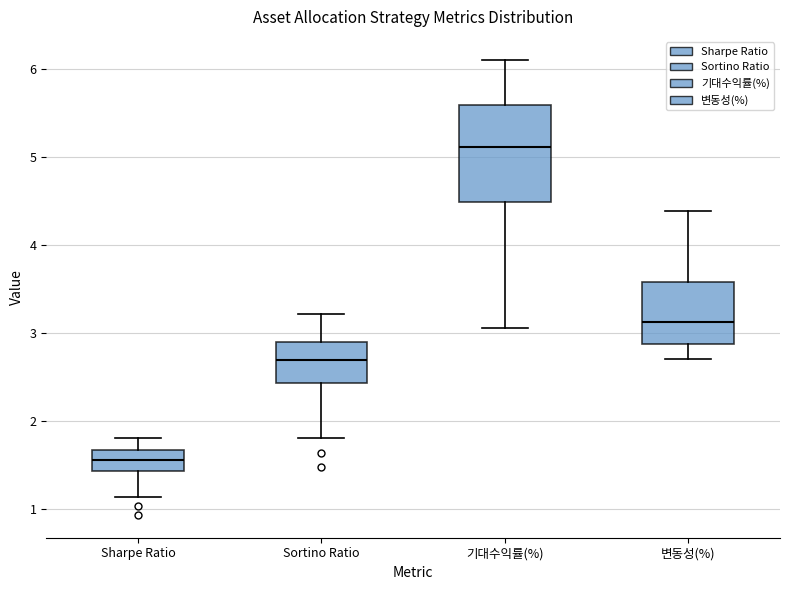

Which box's median line is the highest?

기대수익률(%)